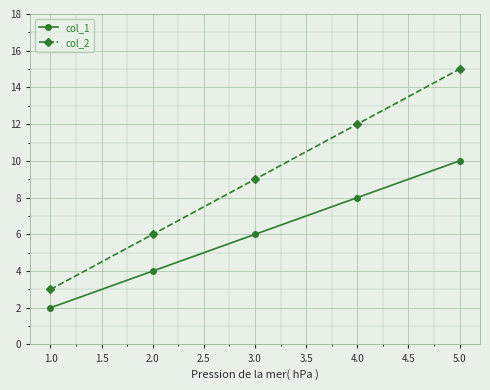

What is the difference between the highest and lowest values at 1.0?

1